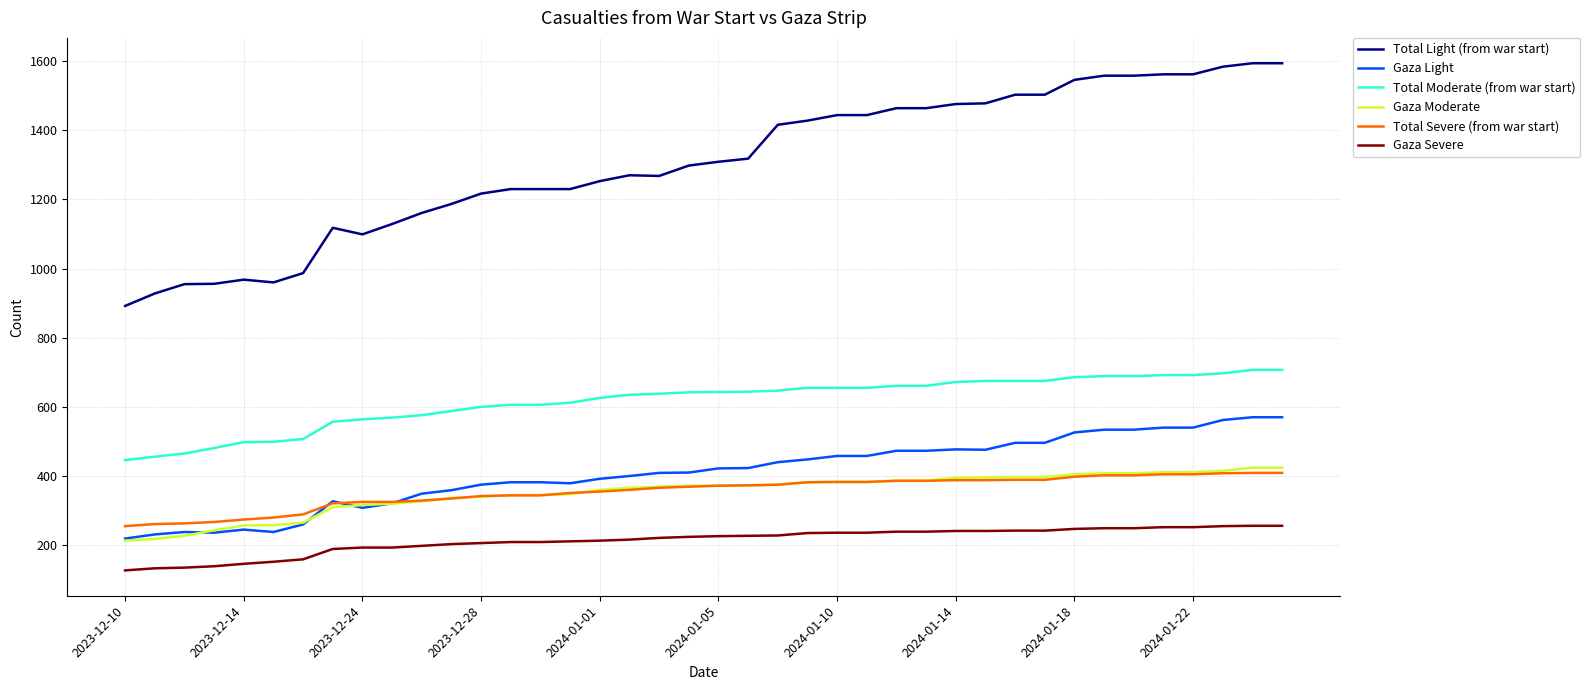

Count the number of categories in the chart.

40